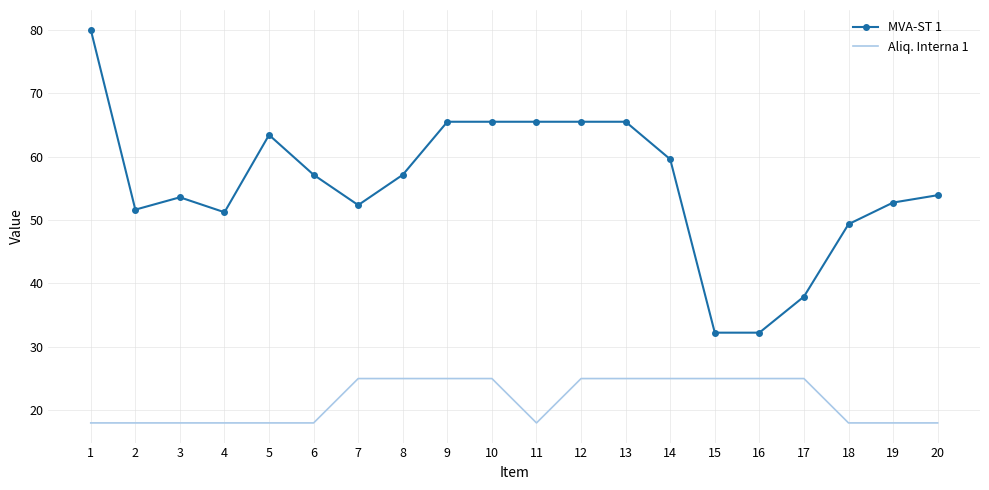

Count the Aliq. Interna 1 values in the range 18 to 25.

20